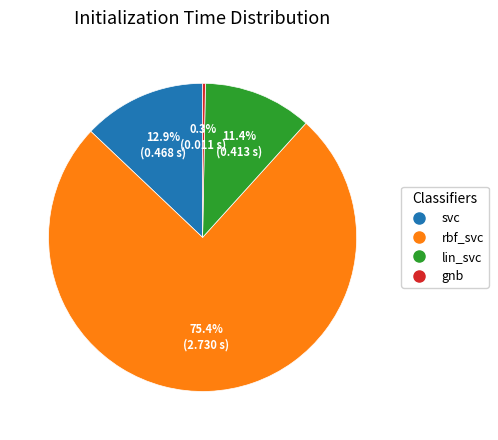

How many slices are in this pie chart?

4